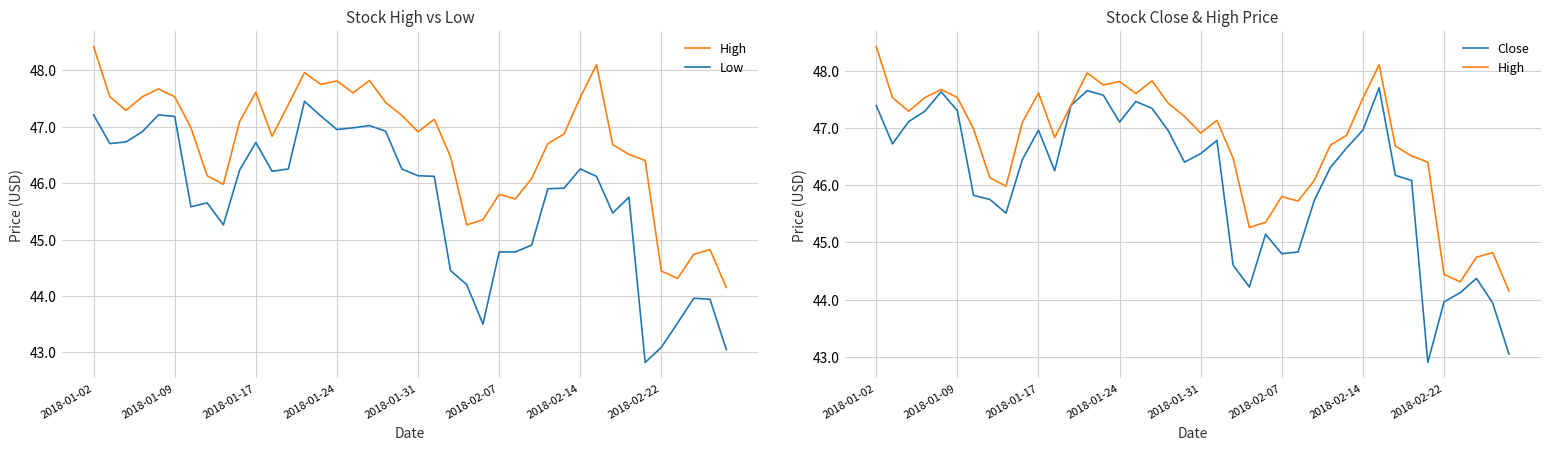

How many data points in Low are less than 46?

19